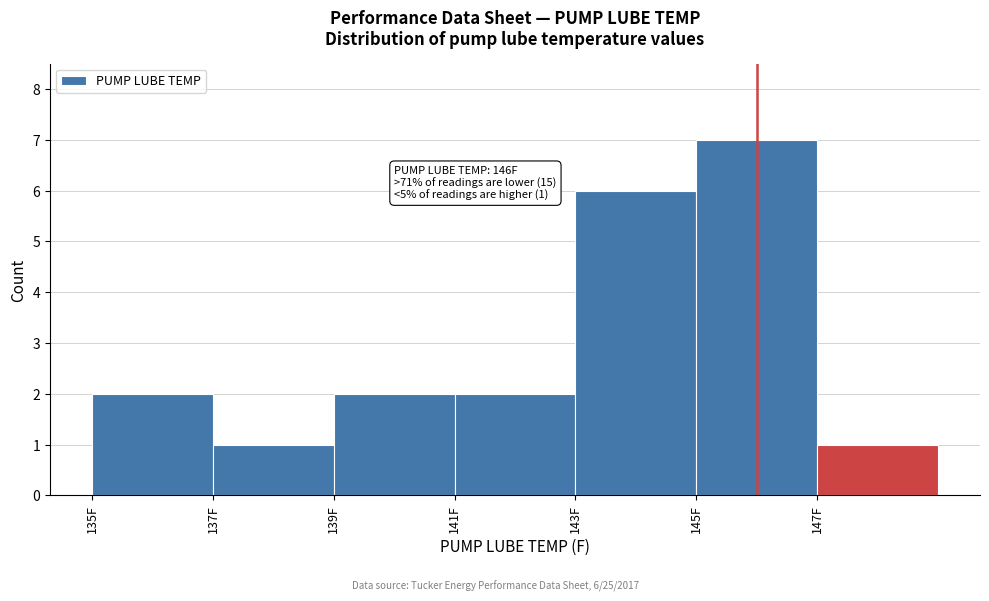

Over which range of the x-axis is the bar tallest?

145 to 147